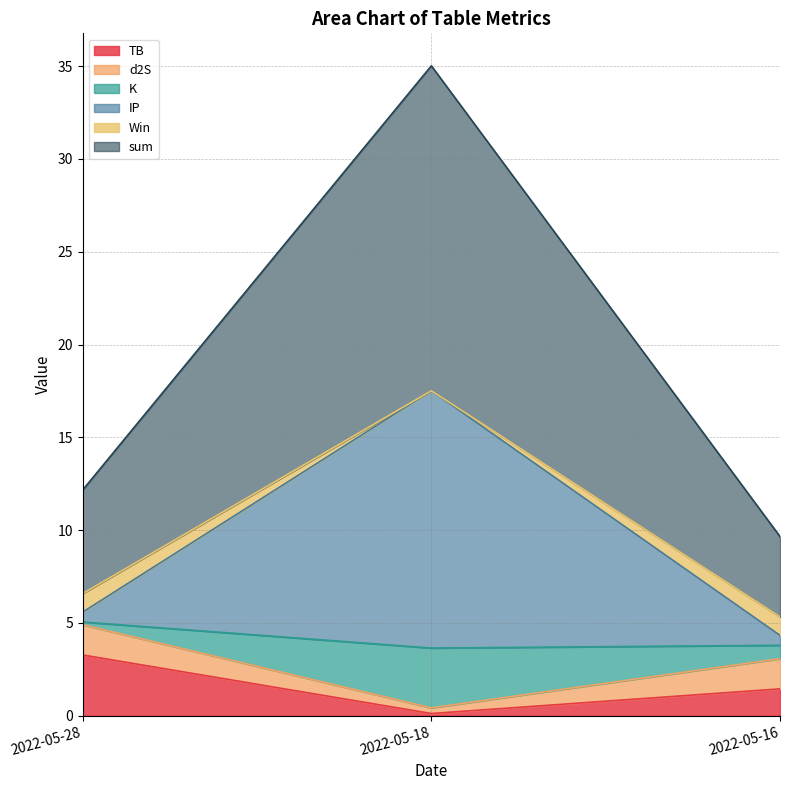

How many categories are shown in the chart?

3